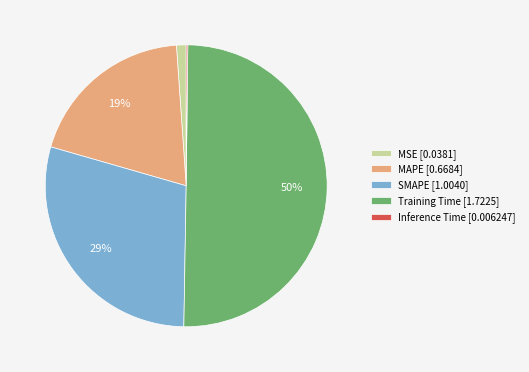

To the nearest percent, what is the average slice percentage?

20%